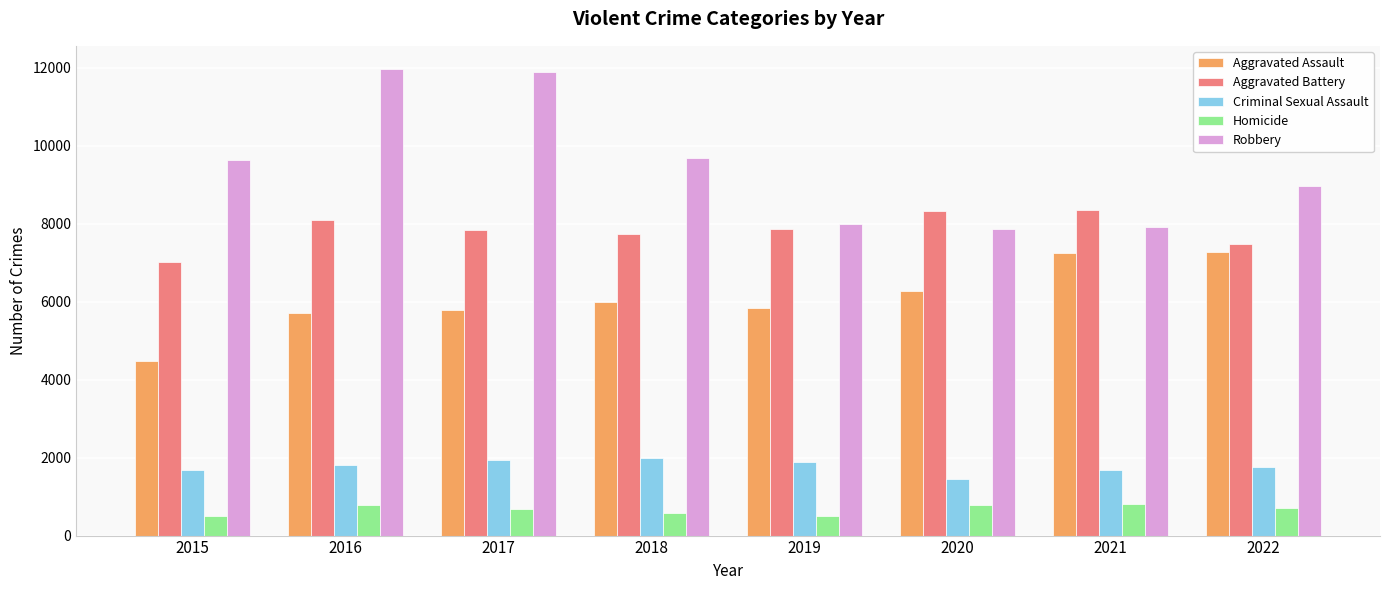

The value of Homicide at 2016 is 786. True or false?

True